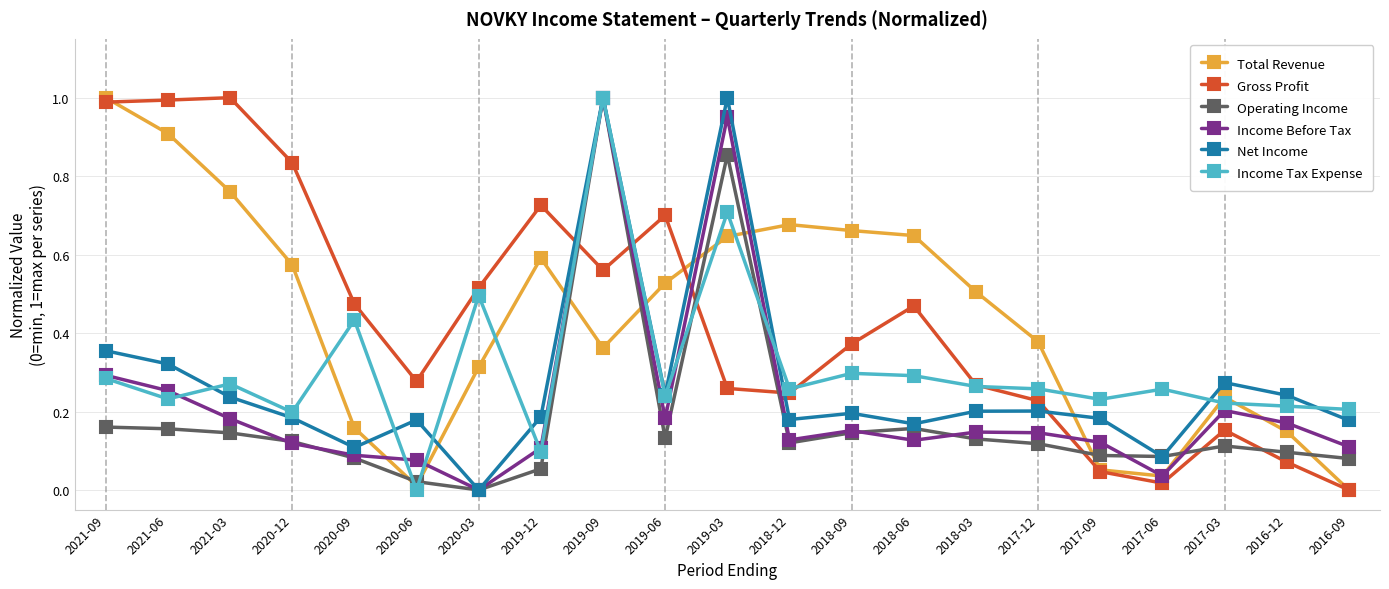

True or false: Income Before Tax and Gross Profit intersect in this chart.

True